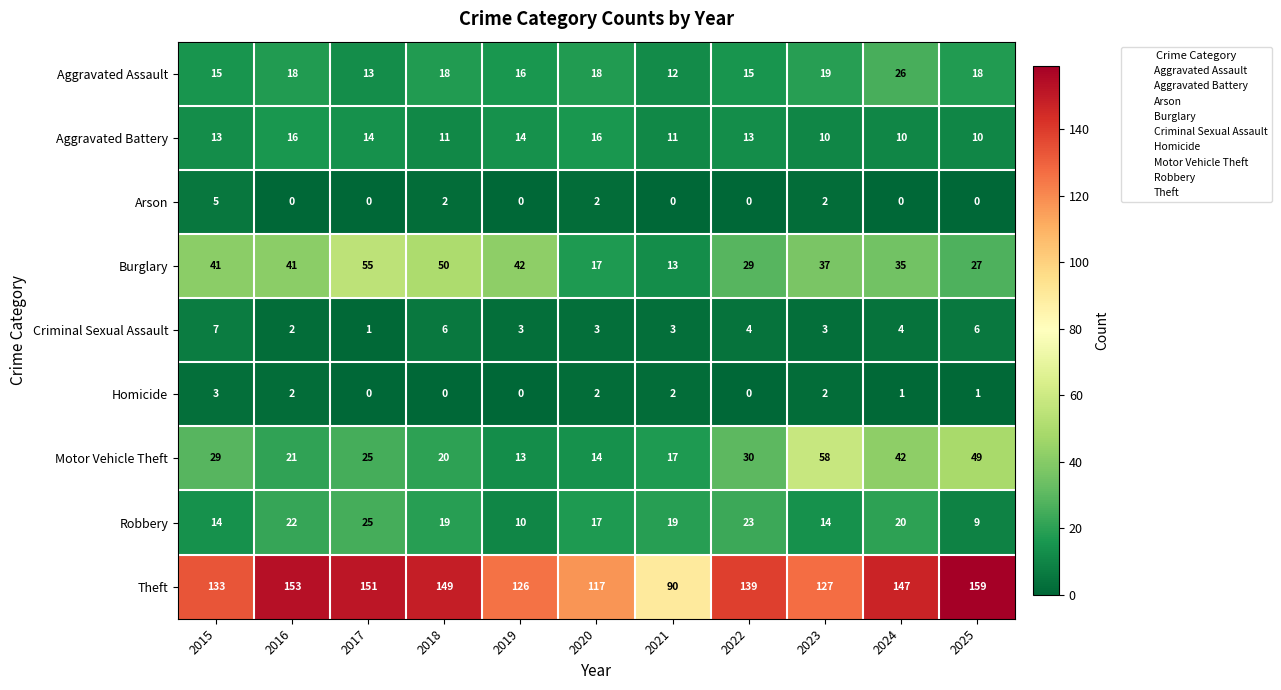

What is the spread (max minus min) of values at 2021?

90